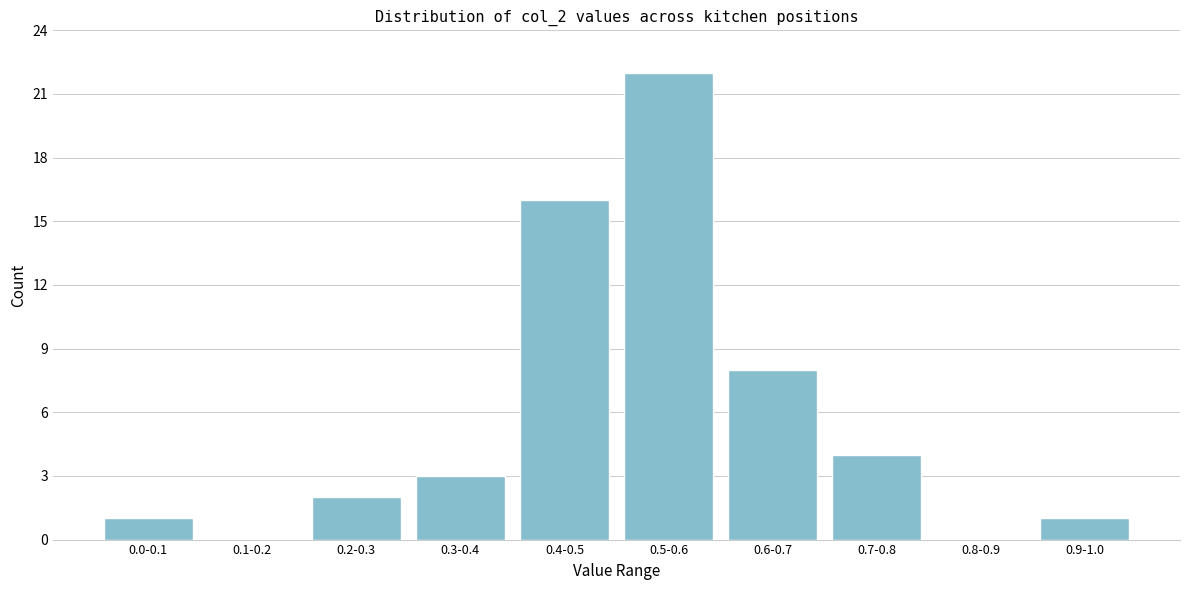

Reading right to left, list all the values displayed in this chart.

0.9-1.0=1	0.8-0.9=0	0.7-0.8=4	0.6-0.7=8	0.5-0.6=22	0.4-0.5=16	0.3-0.4=3	0.2-0.3=2	0.1-0.2=0	0.0-0.1=1